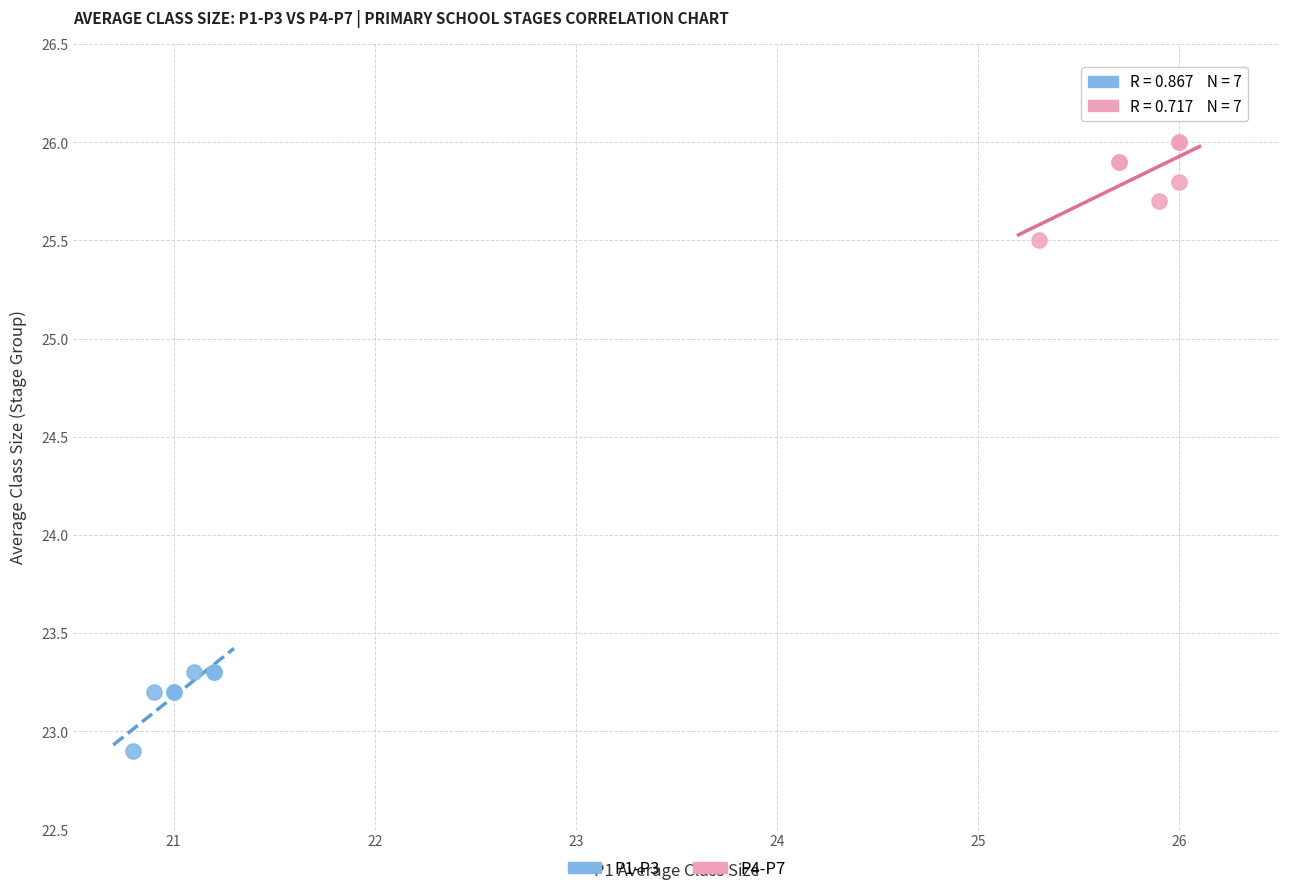

Which series reaches the maximum Y coordinate?

P4-P7